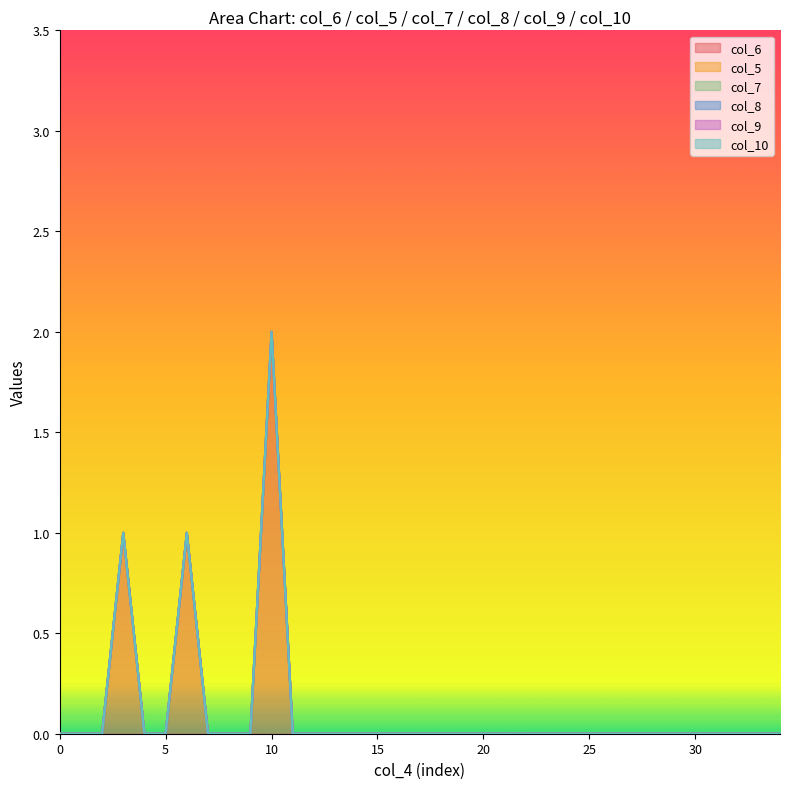

At 33, list the series in order from largest to smallest.

col_6, col_5, col_7, col_8, col_9, col_10